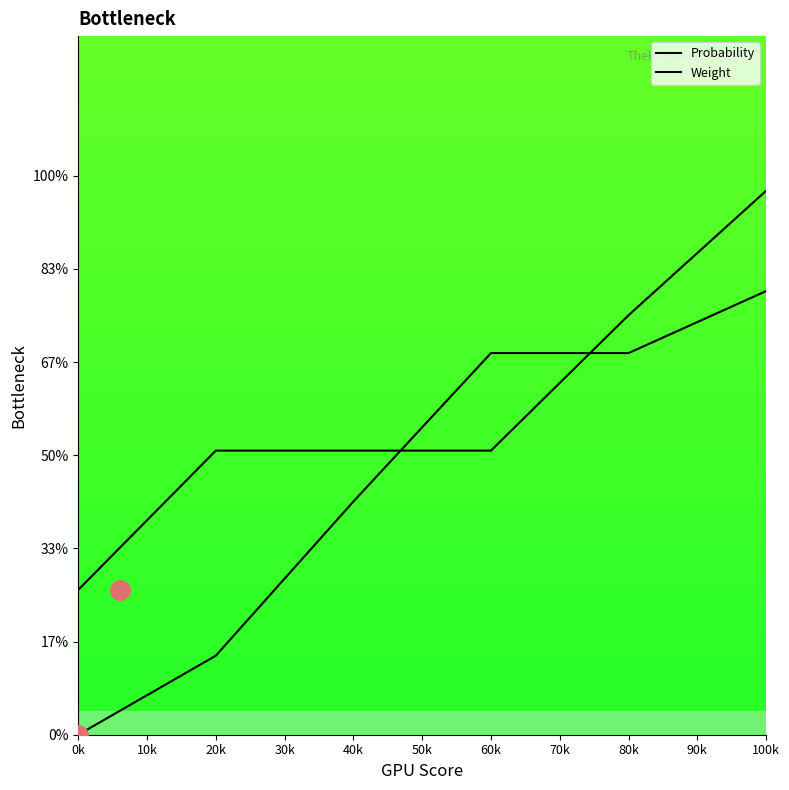

Rank the series by their average value, from highest to lowest.

Weight, Probability